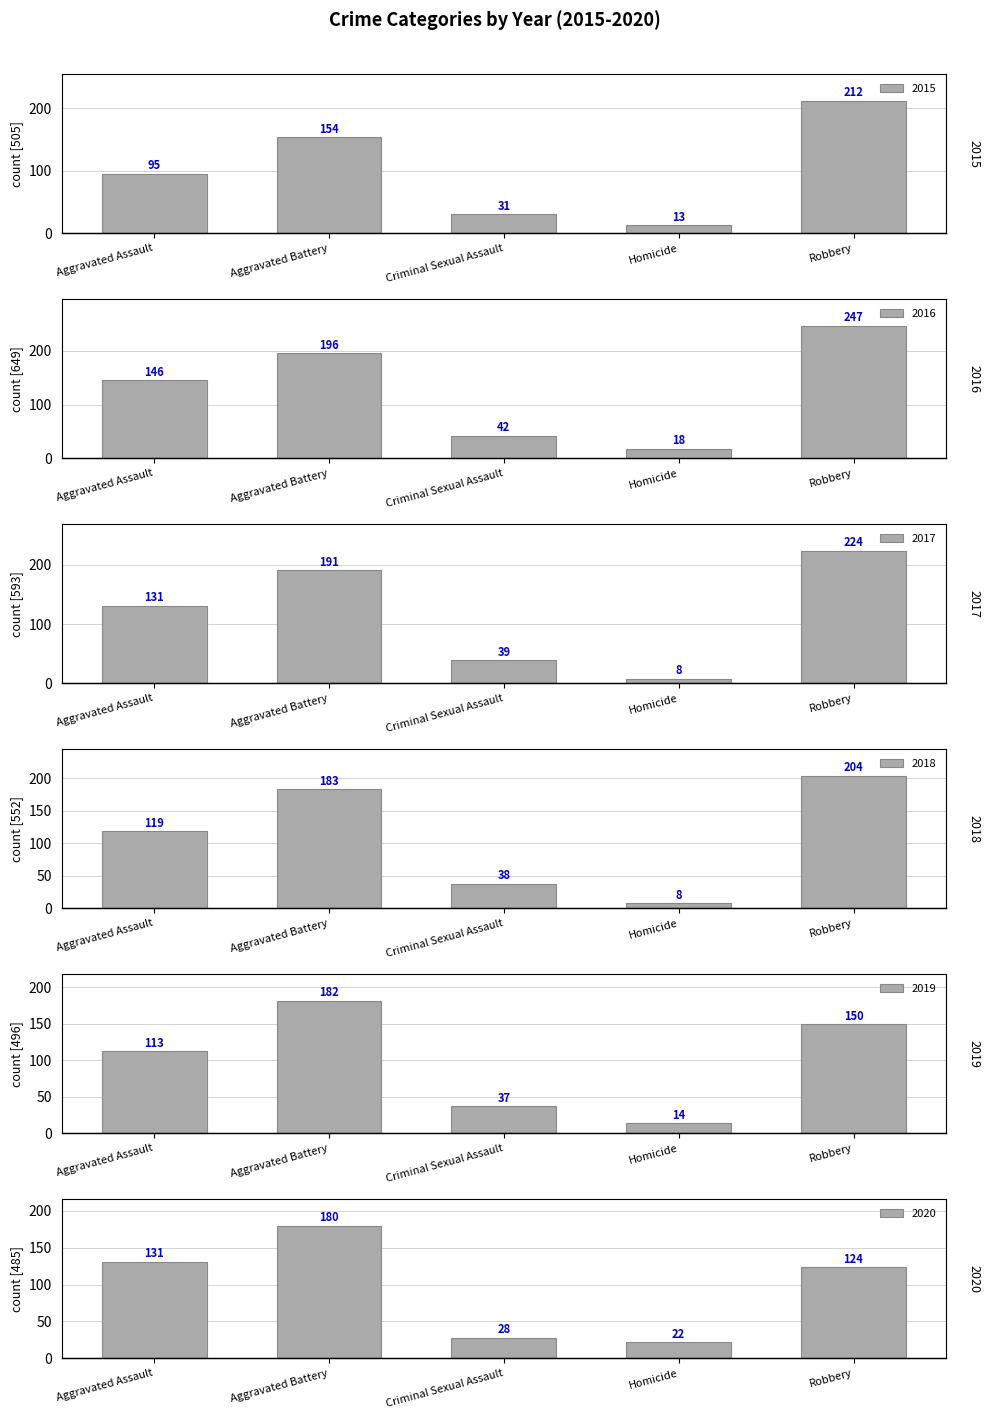

What is the spread (max minus min) of values at Aggravated Assault?

51